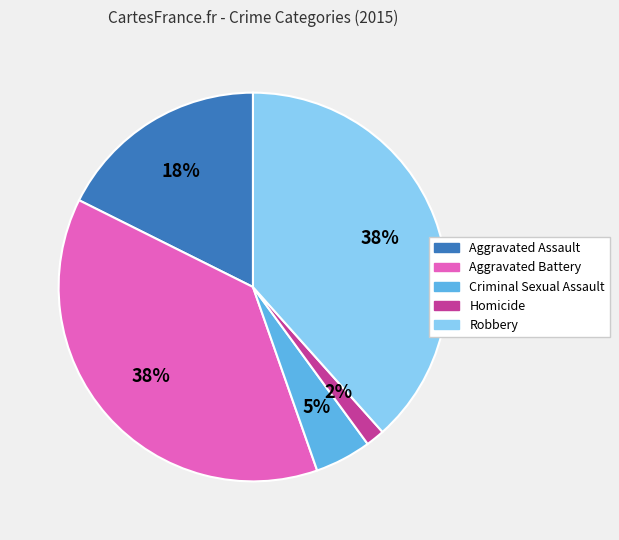

How many segments does this pie chart have?

5